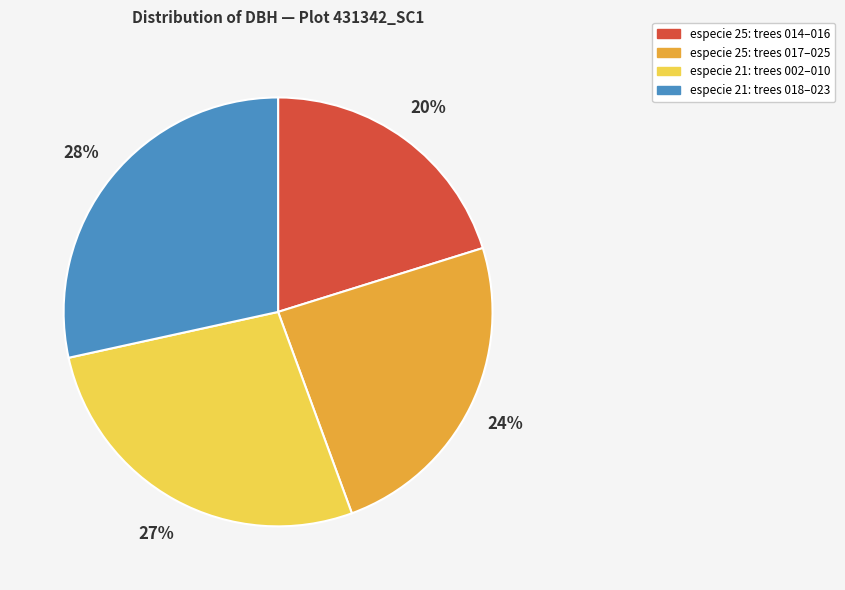

Is there any slice that represents more than half of the pie?

No